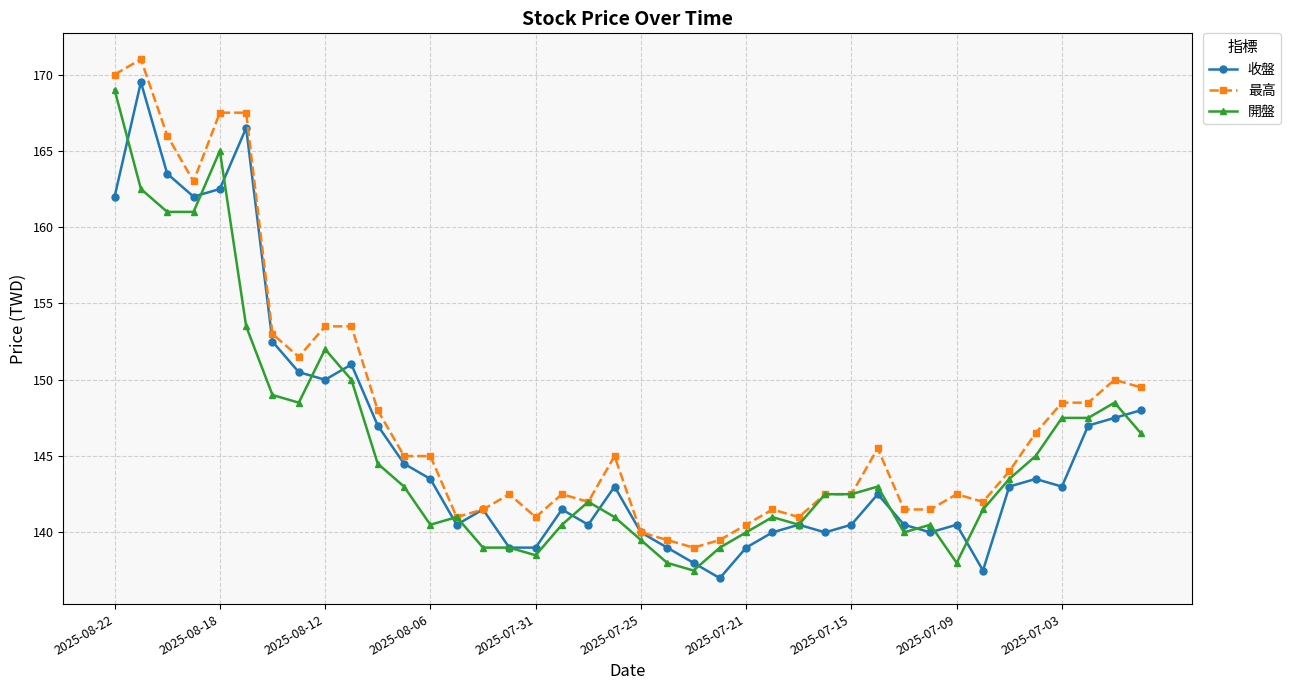

What is the value of the 最高 point at the 38th from the left?

148.5